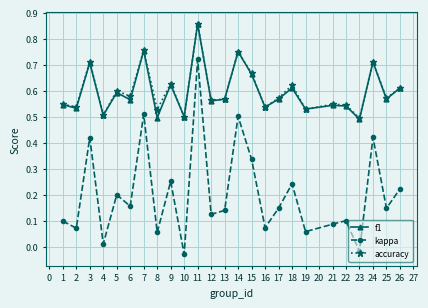

Between 11 and 15, which series saw the biggest shift?

kappa